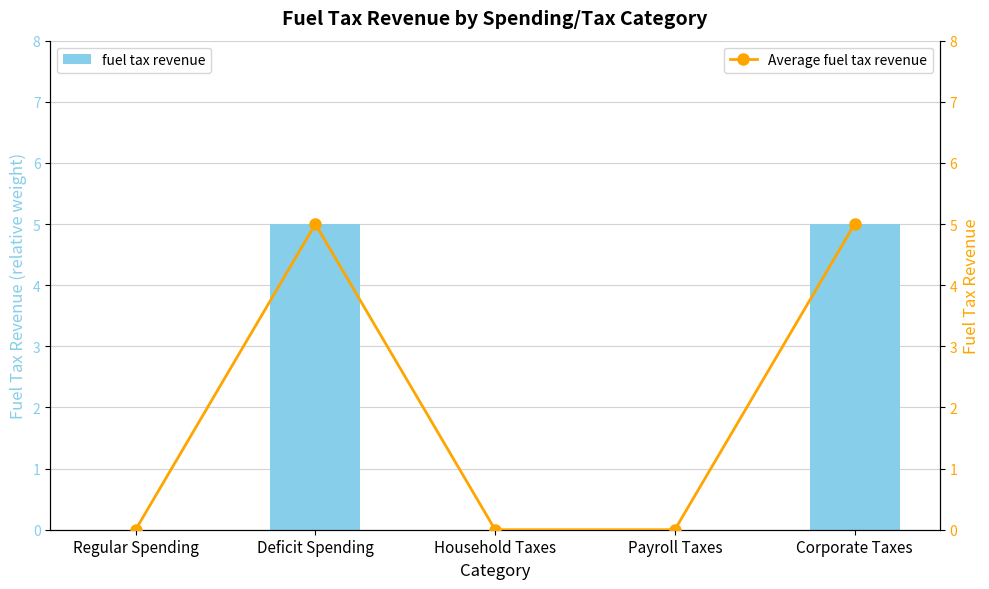

True or false: fuel tax revenue has a value of 5 at Corporate Taxes.

True